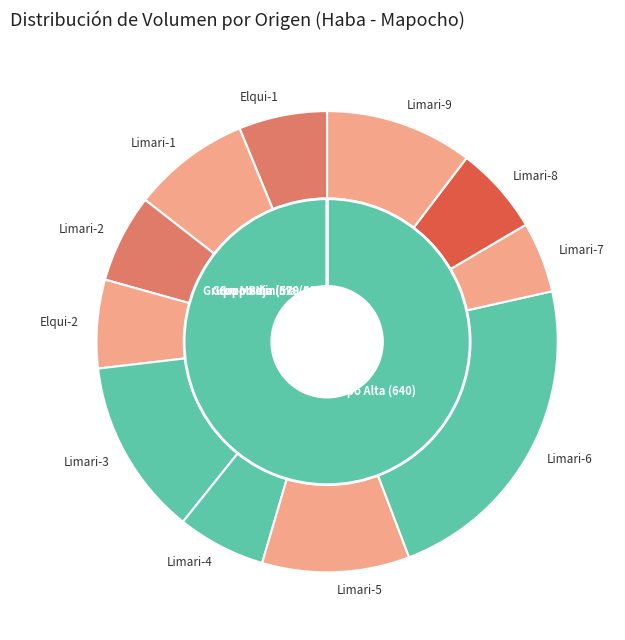

Is the sum of 25 (560) and 30 (640) greater than half?

No